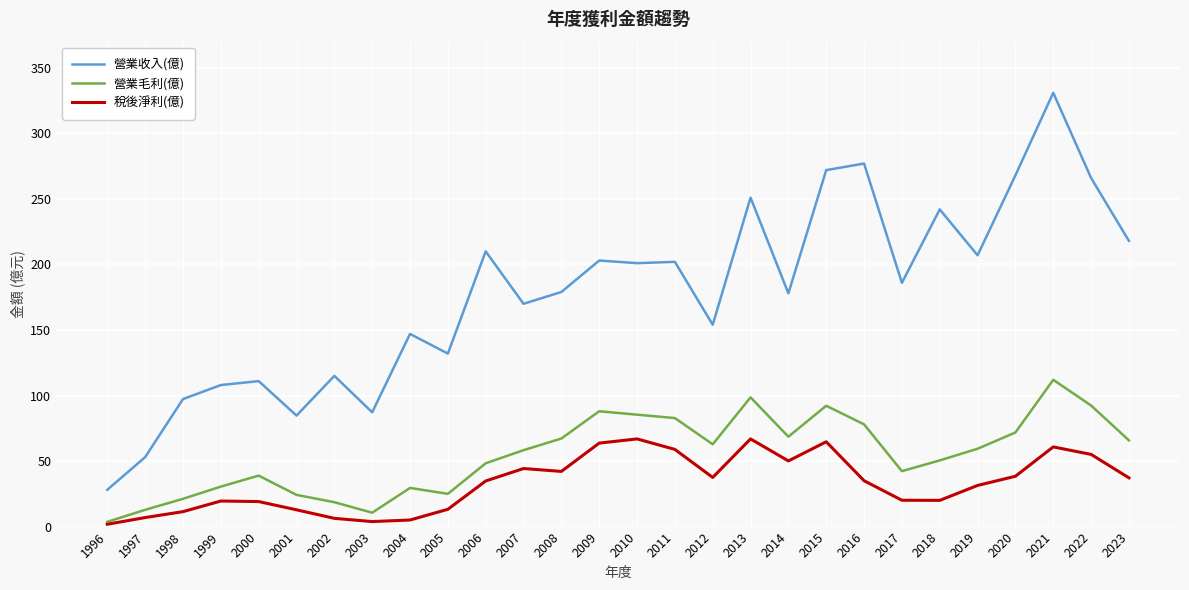

List the series in order of their overall mean, highest first.

營業收入(億), 營業毛利(億), 稅後淨利(億)